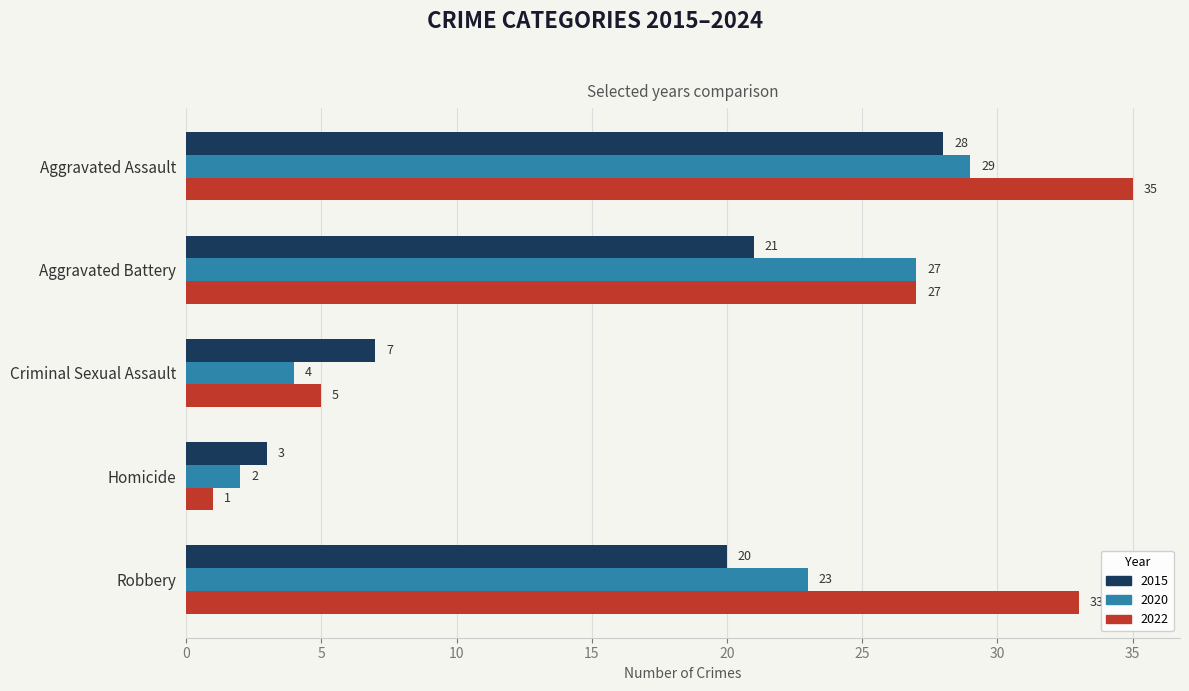

Rank the series by their maximum value, from lowest to highest.

2015, 2020, 2022